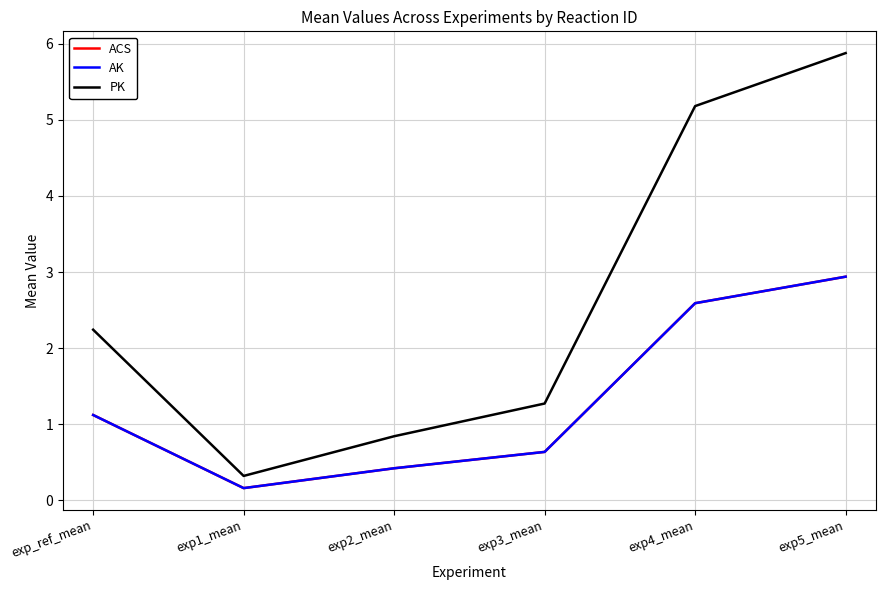

Is this an area chart (filled region under the line)?

No